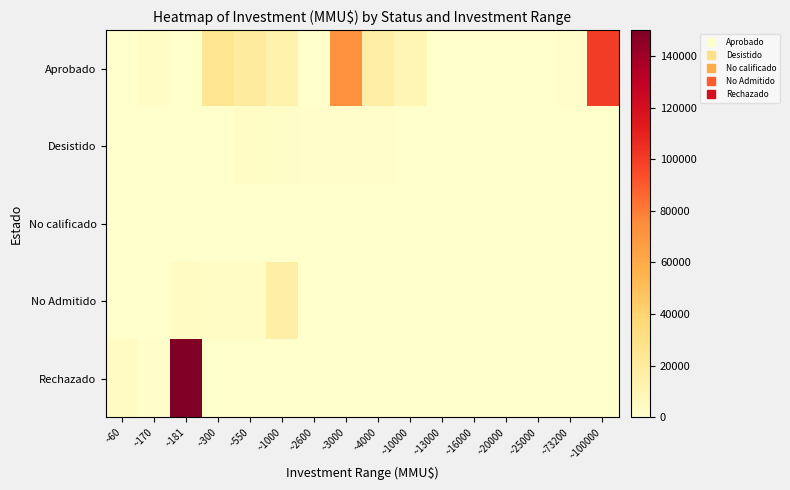

What is the spread (max minus min) of values at ~20000?

170